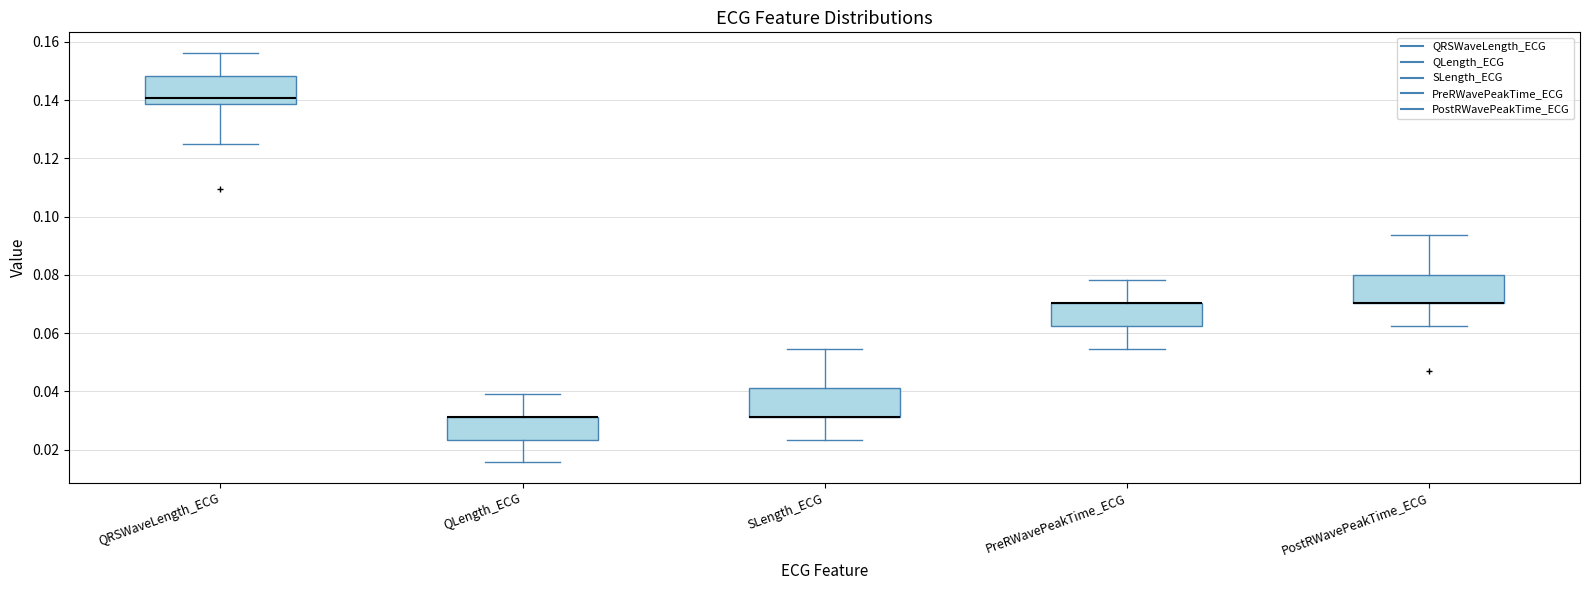

Reading left to right, read every box against the y-axis: the position of its median line, the range the box covers, and the ends of its whiskers. The values are not printed on the chart, so give them approximately, as read against the axis.

QRSWaveLength_ECG: median 0.140, box 0.138 to 0.148, whiskers 0.126 to 0.156
QLength_ECG: median 0.032 (drawn on the box's upper edge), box 0.024 to 0.032, whiskers 0.016 to 0.040
SLength_ECG: median 0.032 (drawn on the box's lower edge), box 0.032 to 0.042, whiskers 0.024 to 0.054
PreRWavePeakTime_ECG: median 0.070 (drawn on the box's upper edge), box 0.062 to 0.070, whiskers 0.054 to 0.078
PostRWavePeakTime_ECG: median 0.070 (drawn on the box's lower edge), box 0.070 to 0.080, whiskers 0.062 to 0.094